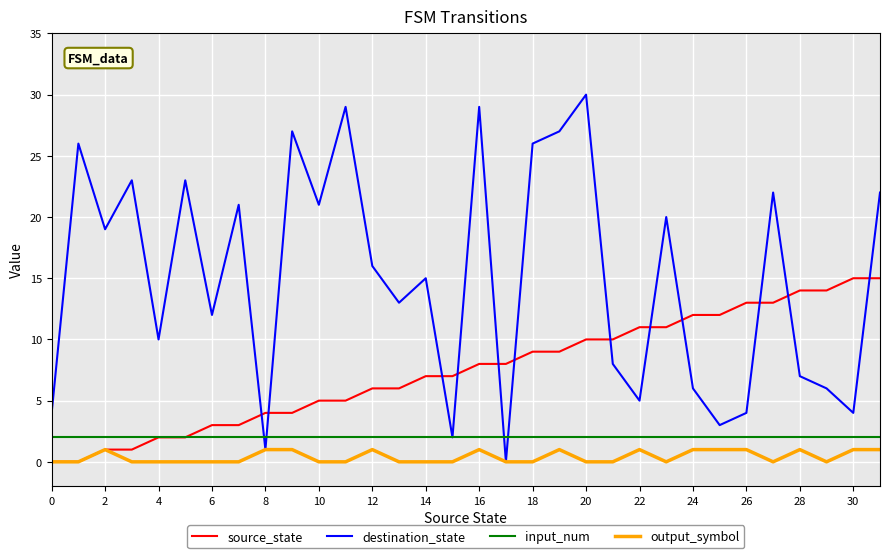

What is the maximum value shown in the chart?

30